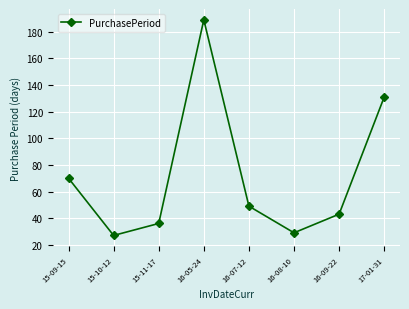

Rank the categories by value from highest to lowest.

16-05-24, 17-01-31, 15-09-15, 16-07-12, 16-09-22, 15-11-17, 16-08-10, 15-10-12